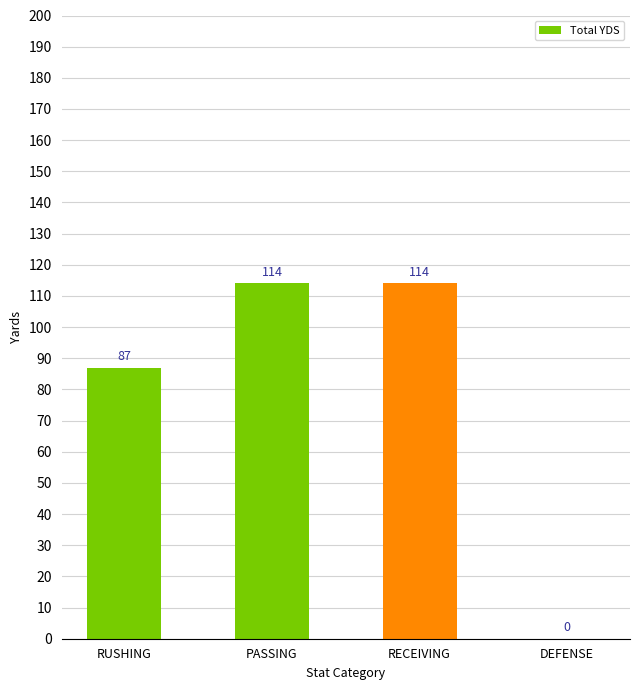

Reading left to right, list all the values displayed in this chart.

RUSHING=87	PASSING=114	RECEIVING=114	DEFENSE=0